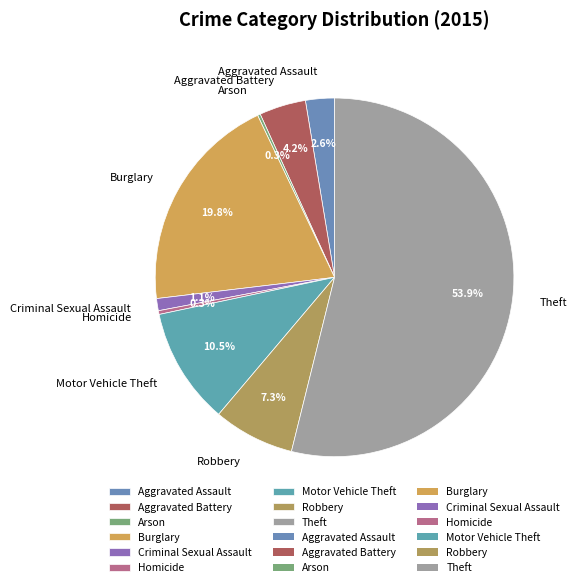

How much of the chart is everything except Robbery?

92.7%